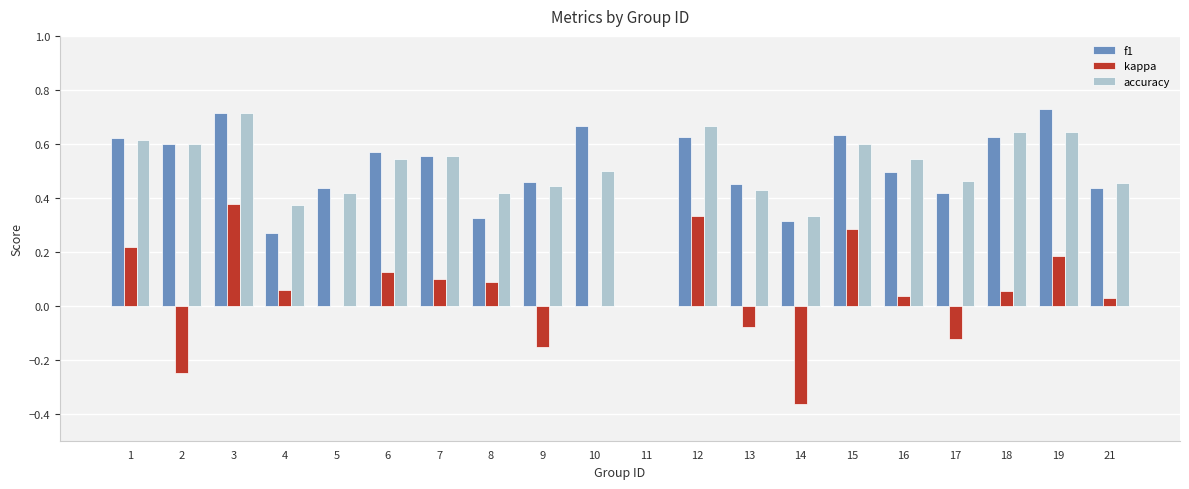

Which series changed the most between 12 and 16?

kappa